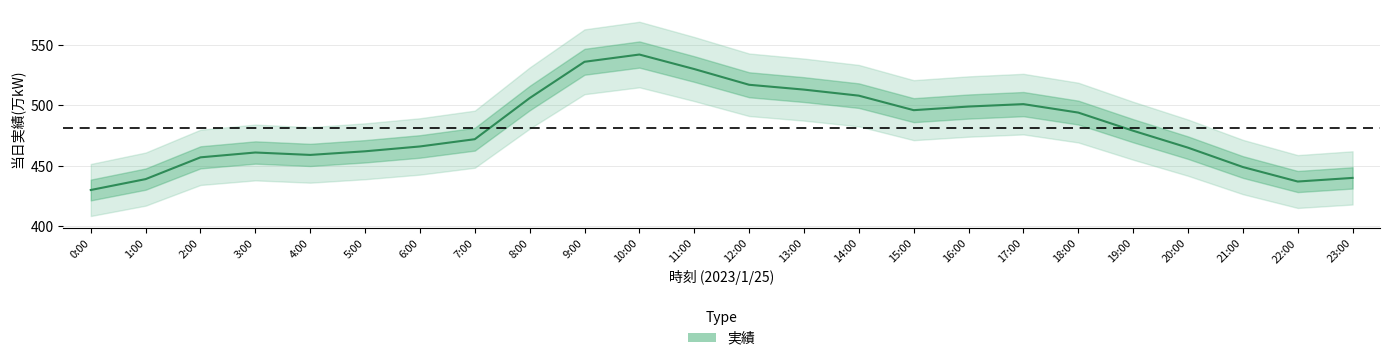

True or false: the data shows 508 at 14:00.

True